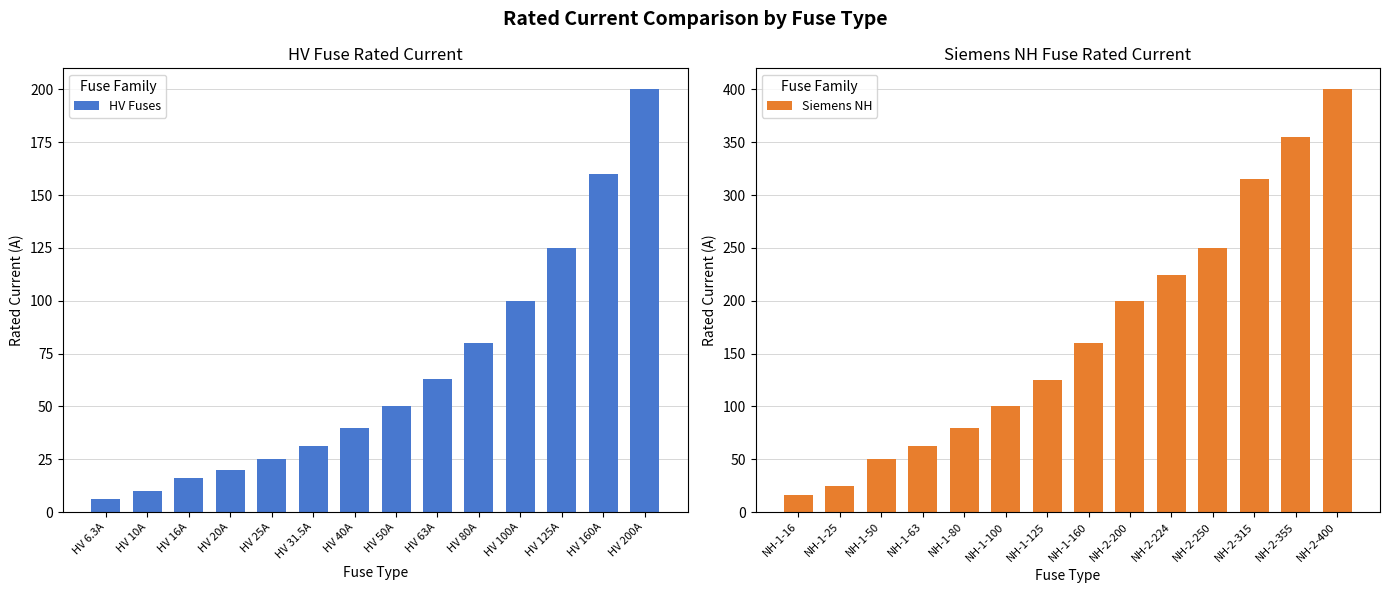

What is the difference between the second highest and second lowest values in the HV Fuses series?

150.0